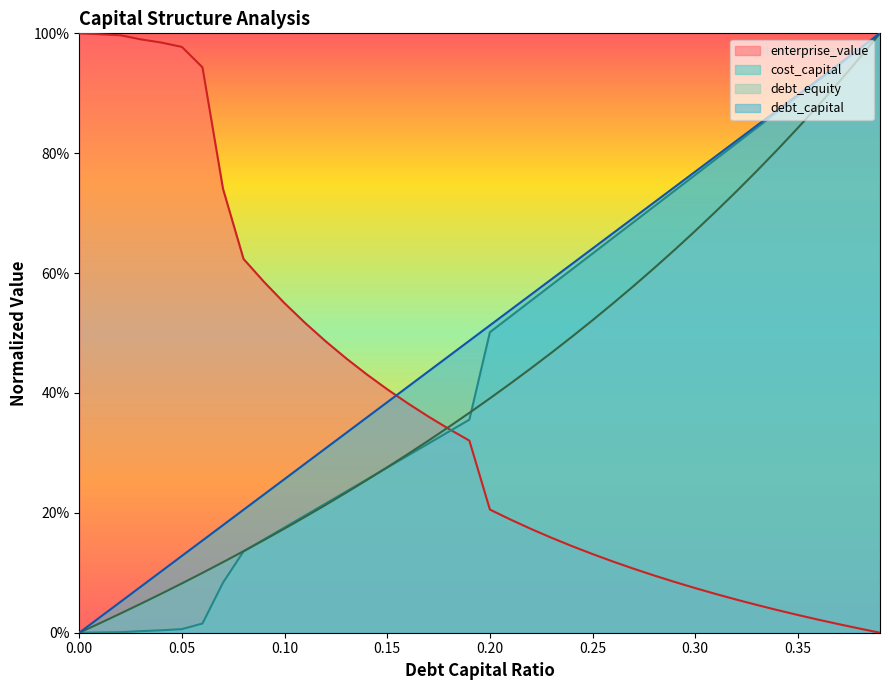

What is the difference between the second highest and second lowest values in the enterprise_value series?

1.0